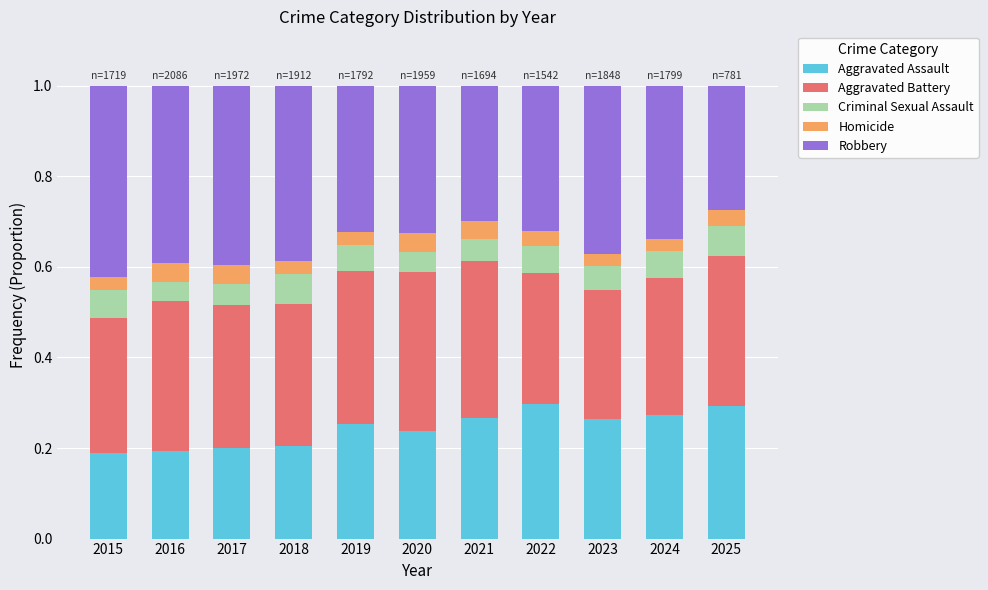

What is the total value across all series at 2019?

1.0